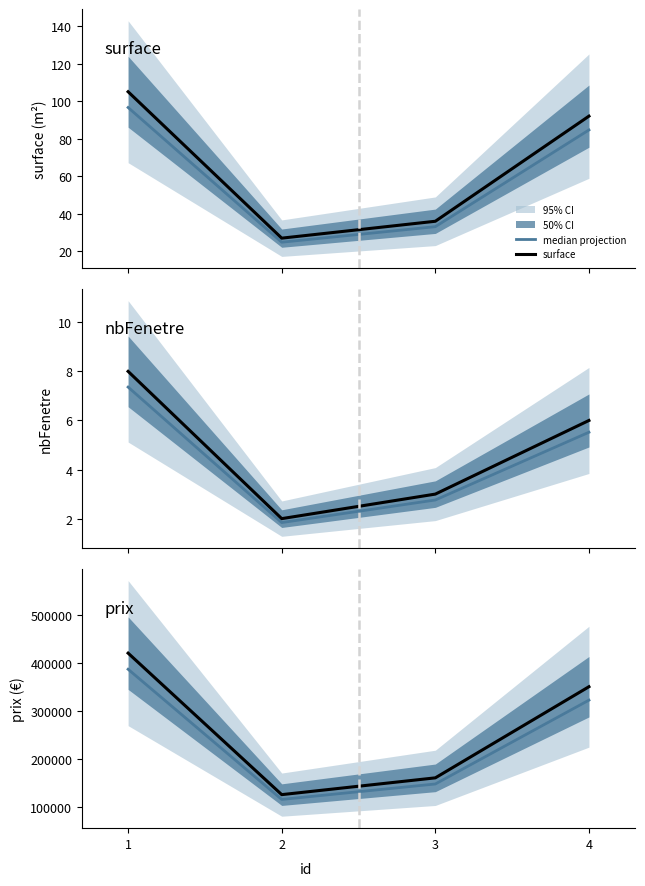

At which category is the sum across all series the highest?

1